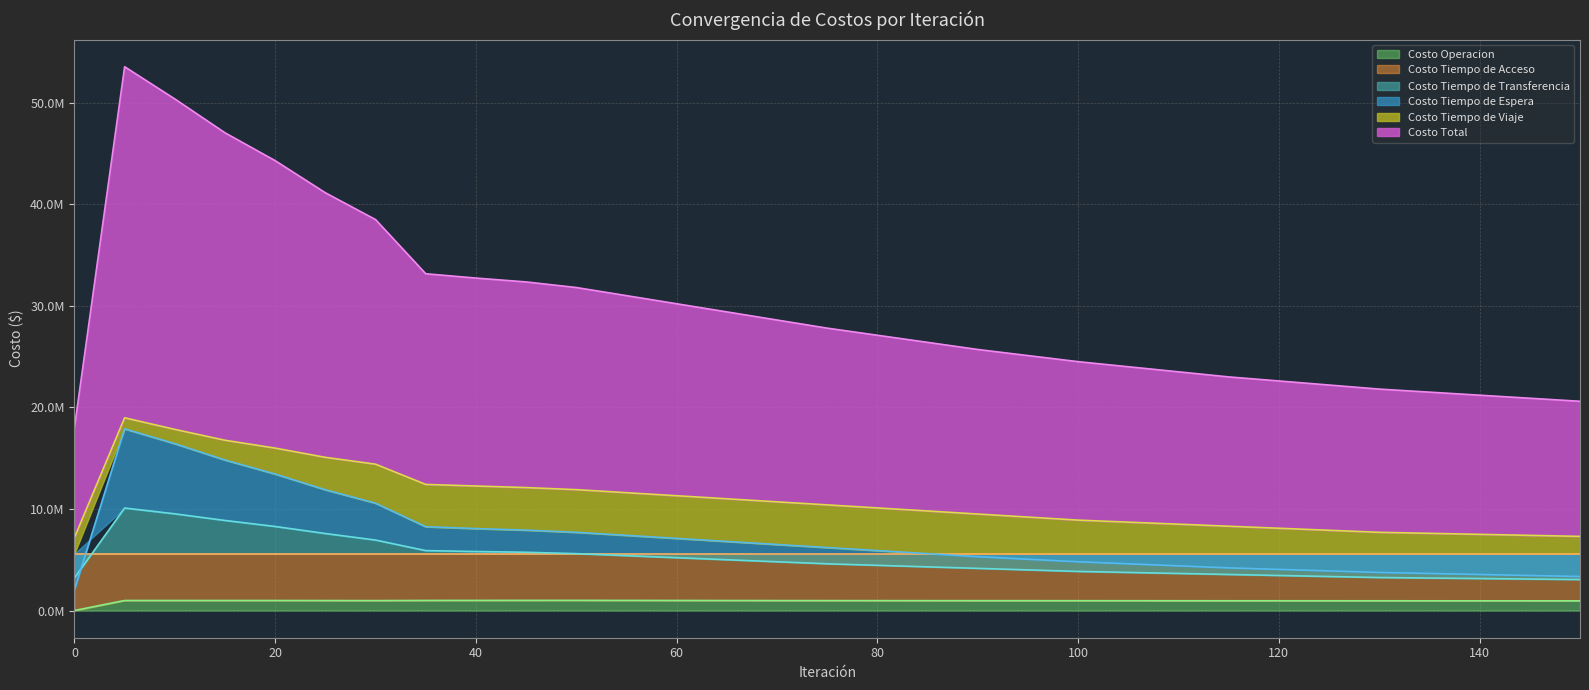

What is the sum of all Costo Tiempo de Viaje values?

336398635.1